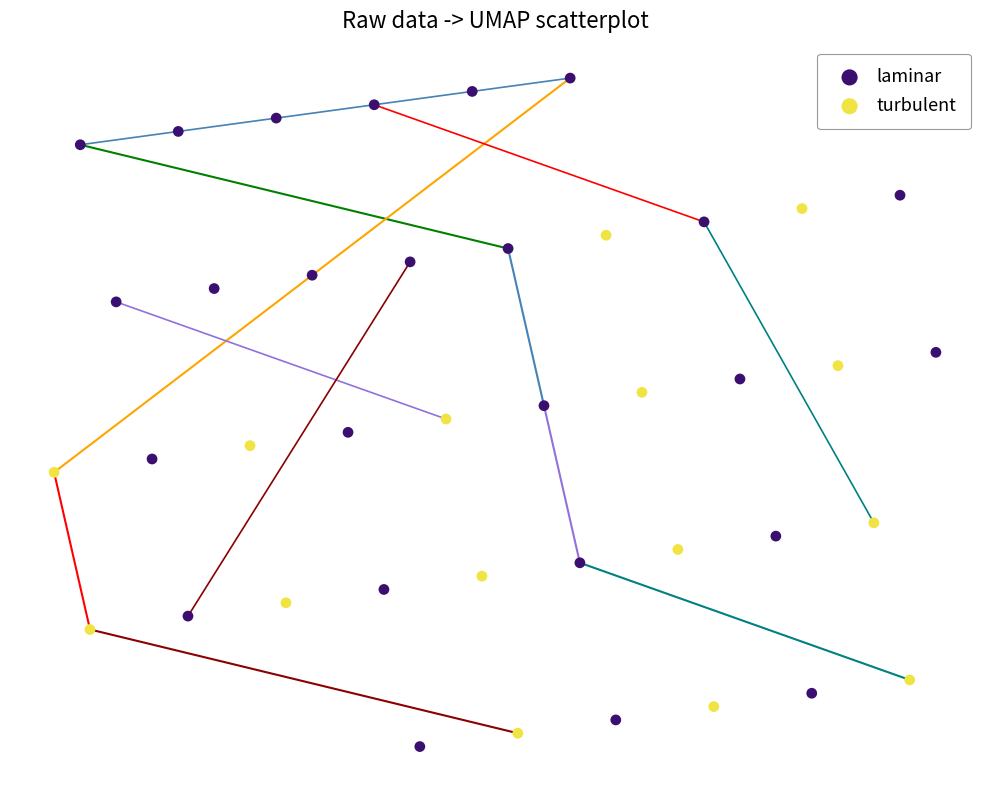

What are all the series names shown in the legend?

laminar, turbulent